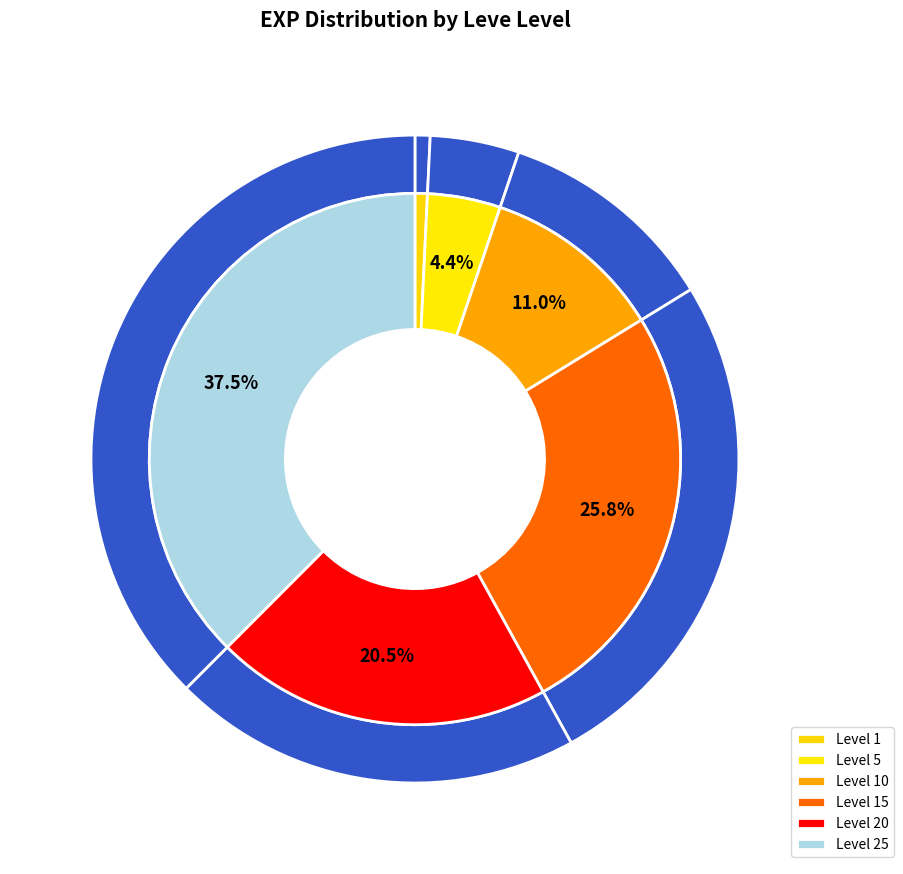

Which slice is the smallest?

1